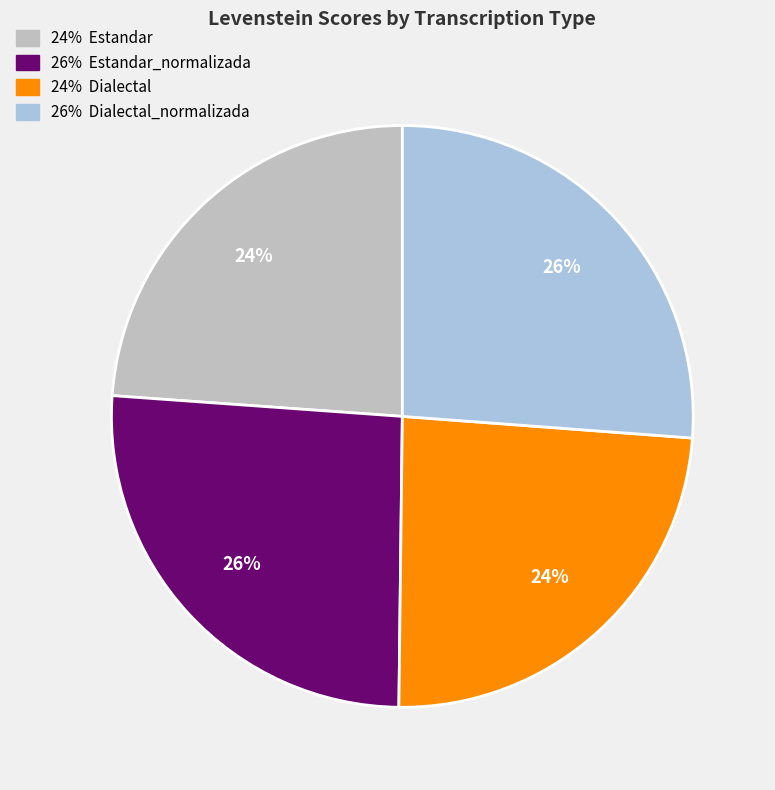

Does any single category account for the majority?

No